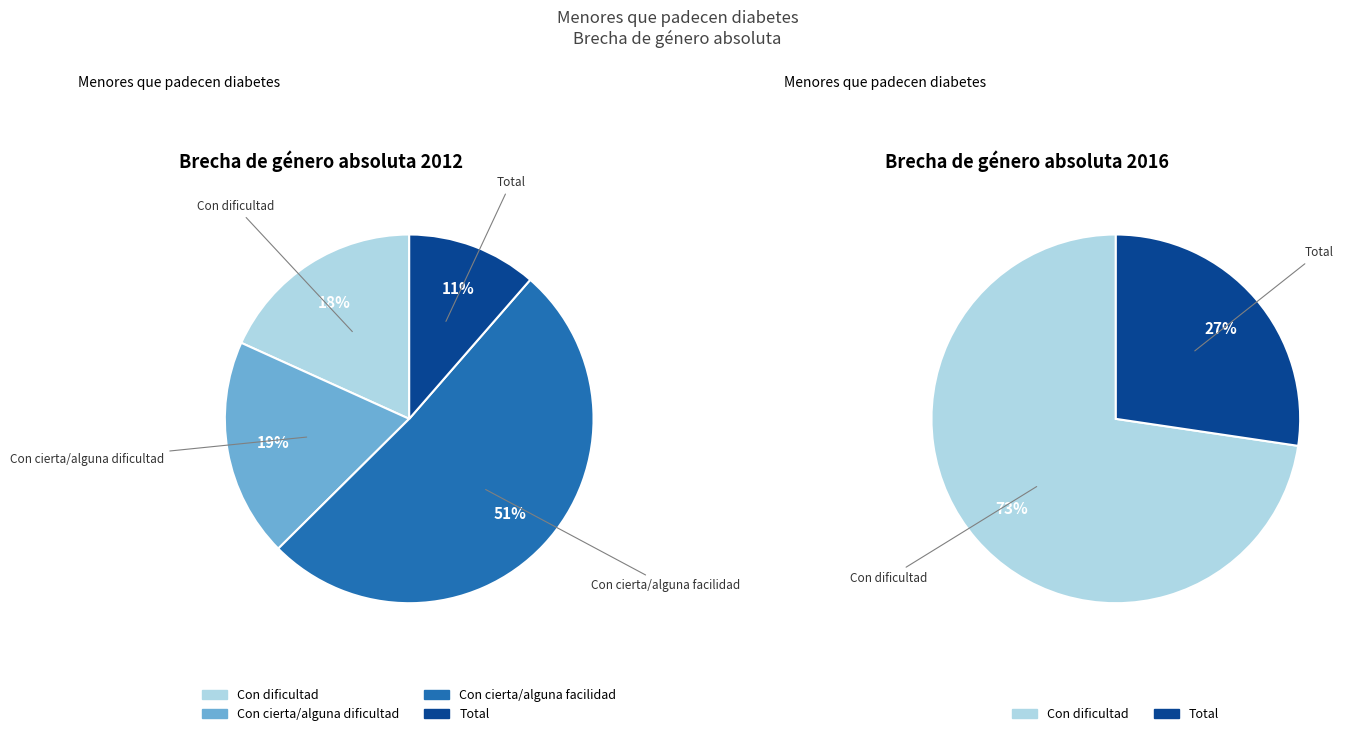

How many slices are in this pie chart?

4